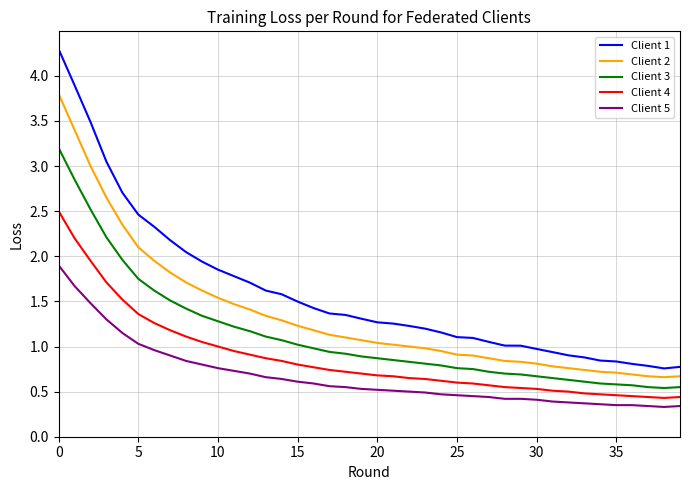

True or false: Client 3 and Client 5 cross at least once.

False